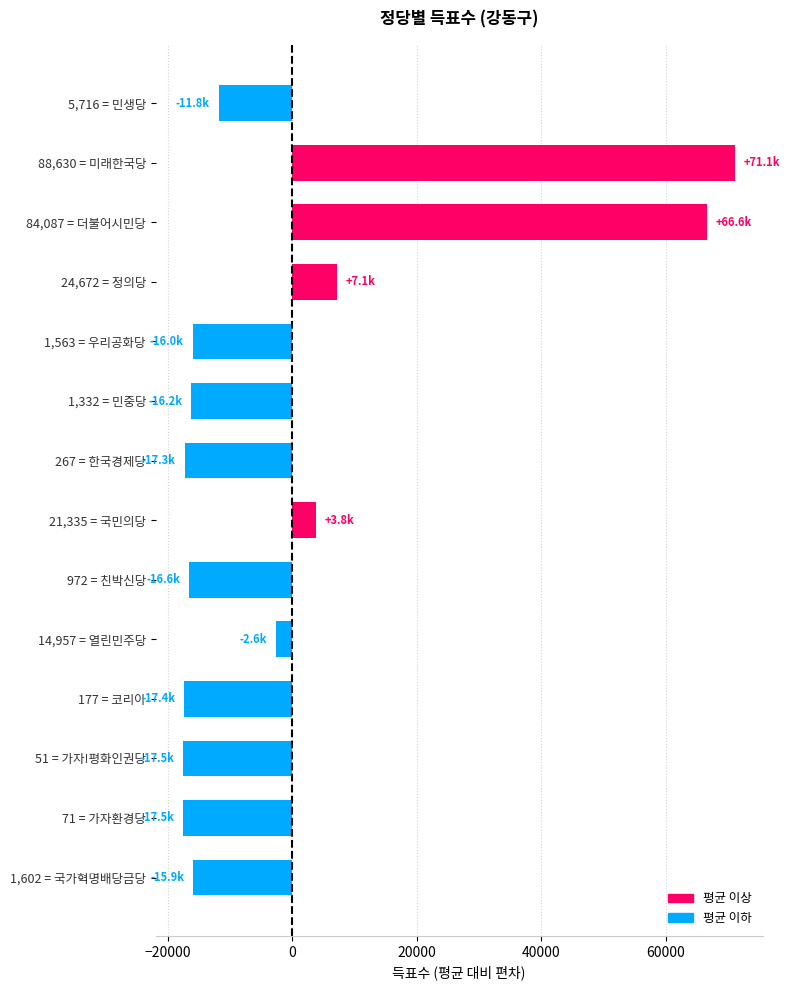

Is it true that the value at 1,332 = 민중당 is -27984.2?

False